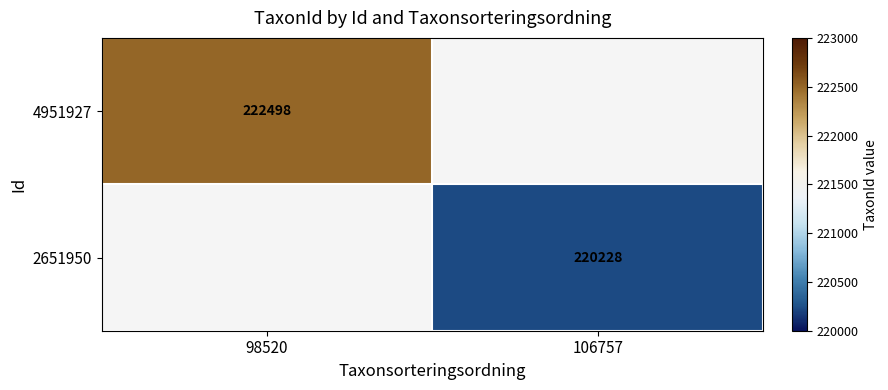

Count the number of categories in the chart.

2